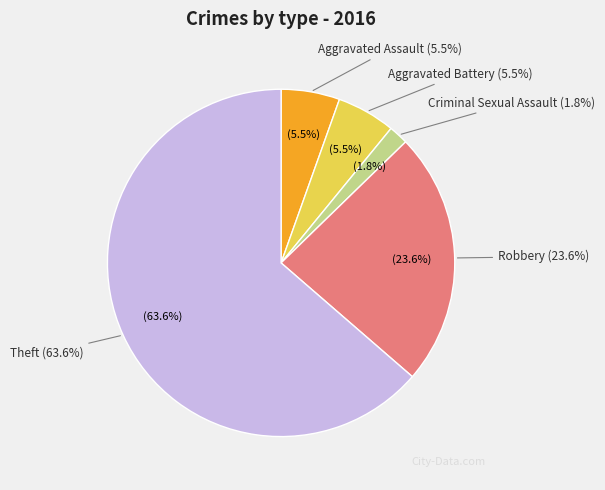

Which slice is the smallest?

Criminal Sexual Assault